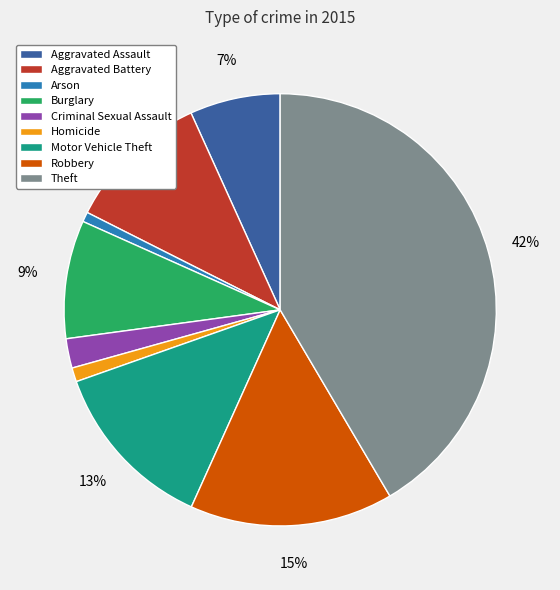

What is the ratio of the value at Criminal Sexual Assault to the value at Aggravated Assault?

0.3